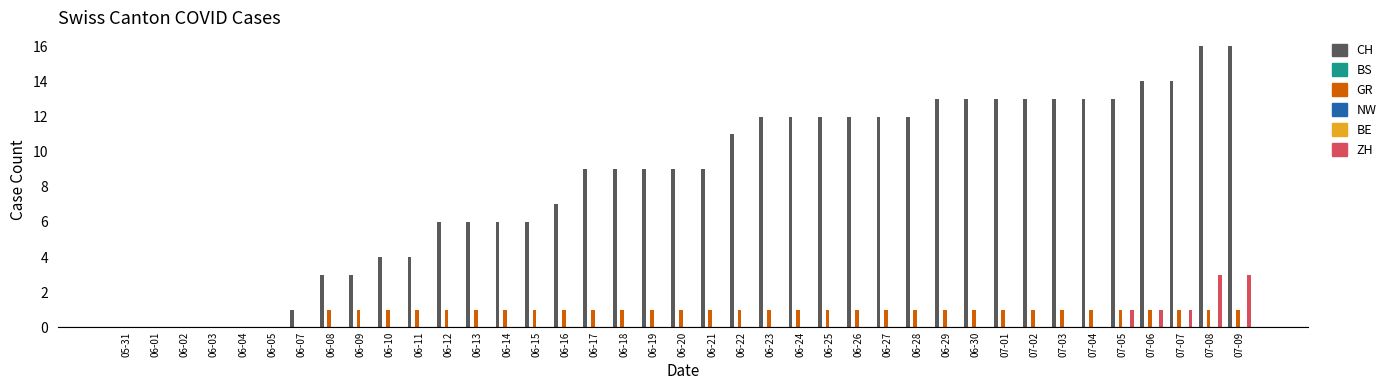

At which label is BS closest to 0?

05-31